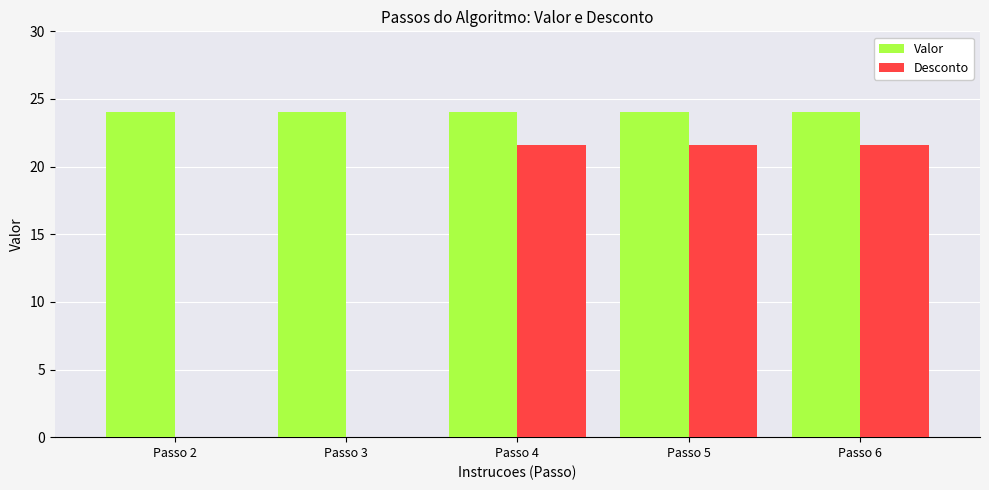

What is the sum of all Valor values?

120.0